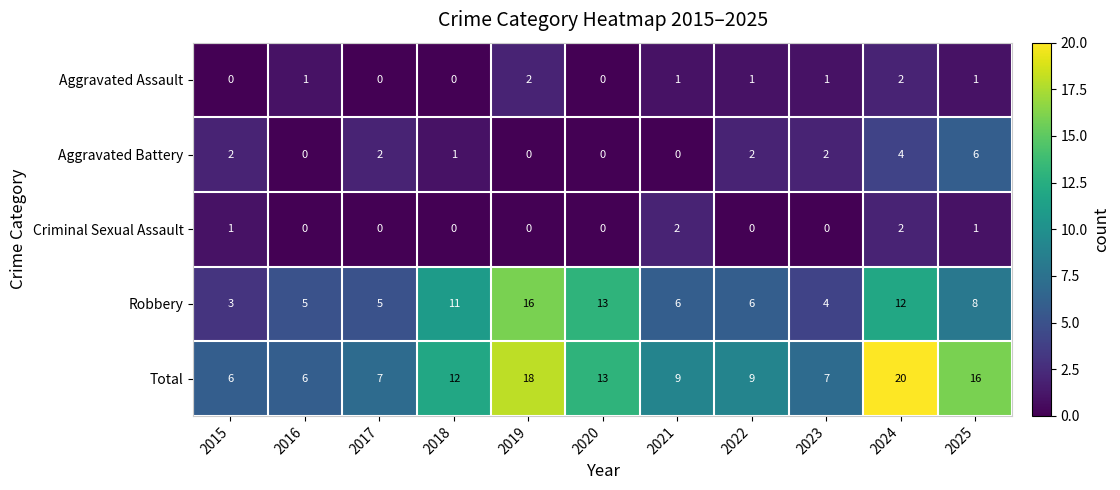

Count the number of categories in the chart.

11